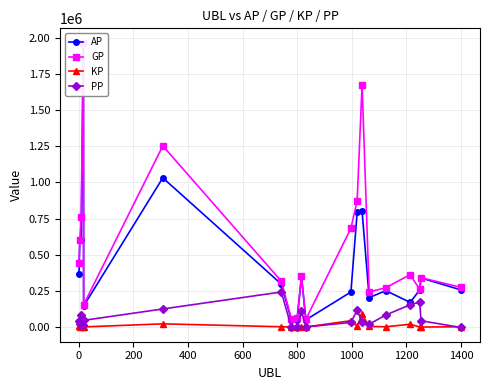

Reading left to right, what are all the values shown in this chart?

AP: 367882.0	602713.0	600043.0	1963664.0	145251.0	1032100.0	297401.0	49246.0	49030.0	352735.0	49778.0	242250.0	794439.0	800642.0	203670.0	251871.0	170483.0	256232.0	339456.0	257046.0
GP: 441789.0	602713.0	763533.0	1967704.0	154772.0	1253185.0	317578.0	56092.0	62041.0	352735.0	54073.0	682321.0	873916.0	1676758.0	242913.0	272145.0	362898.0	260310.0	341302.0	274820.0
KP: 7390.8	0.0	16348.9	404.0	952.1	22108.5	2017.7	684.6	1301.2	0.0	429.4	44007.0	7947.6	87611.6	3924.3	2027.3	19241.5	407.8	184.7	1777.4
PP: 42227.0	19389.0	83935.0	13345.0	46413.0	125059.0	242509.0	490.0	240.0	109266.0	500.0	32021.0	116300.0	33358.0	19882.0	83350.0	154167.0	173097.0	43337.0	-2959.0